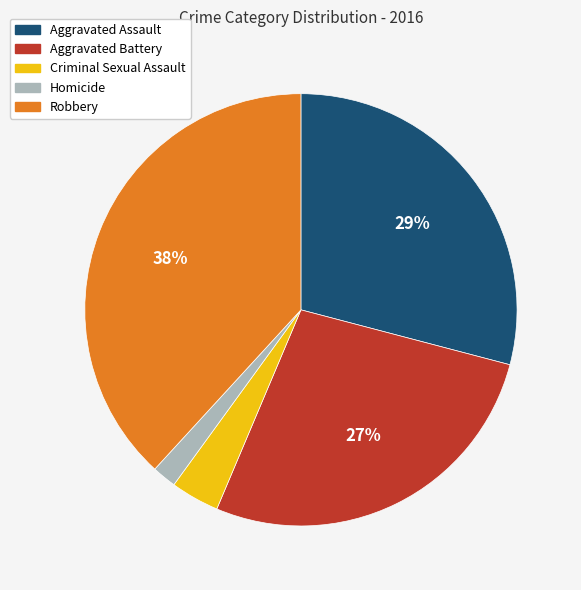

Do Robbery and Criminal Sexual Assault together represent more than half of the pie?

No